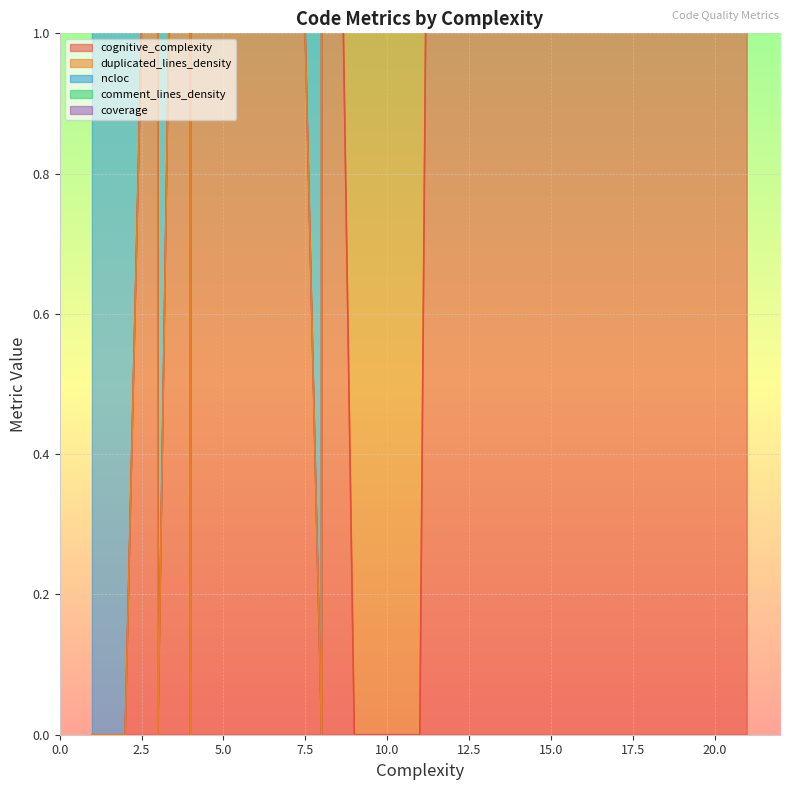

The cognitive_complexity series shows 2.1 at HashedUserRepository.java. True or false?

False